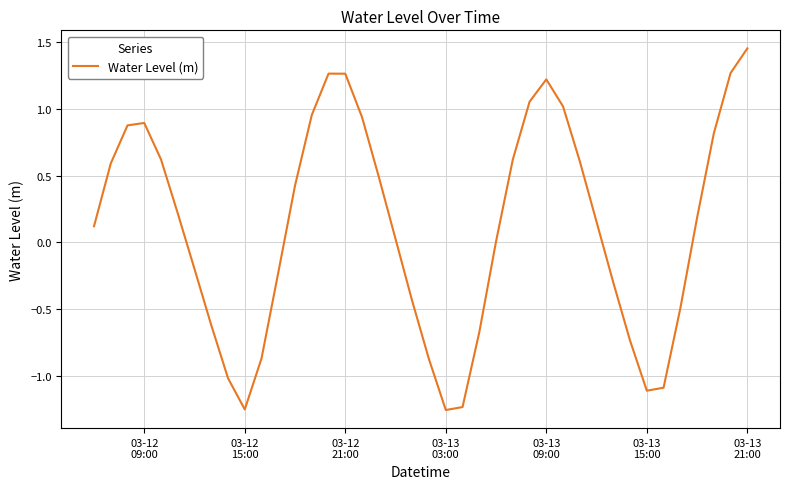

What is the difference between the maximum and minimum values?

2.7